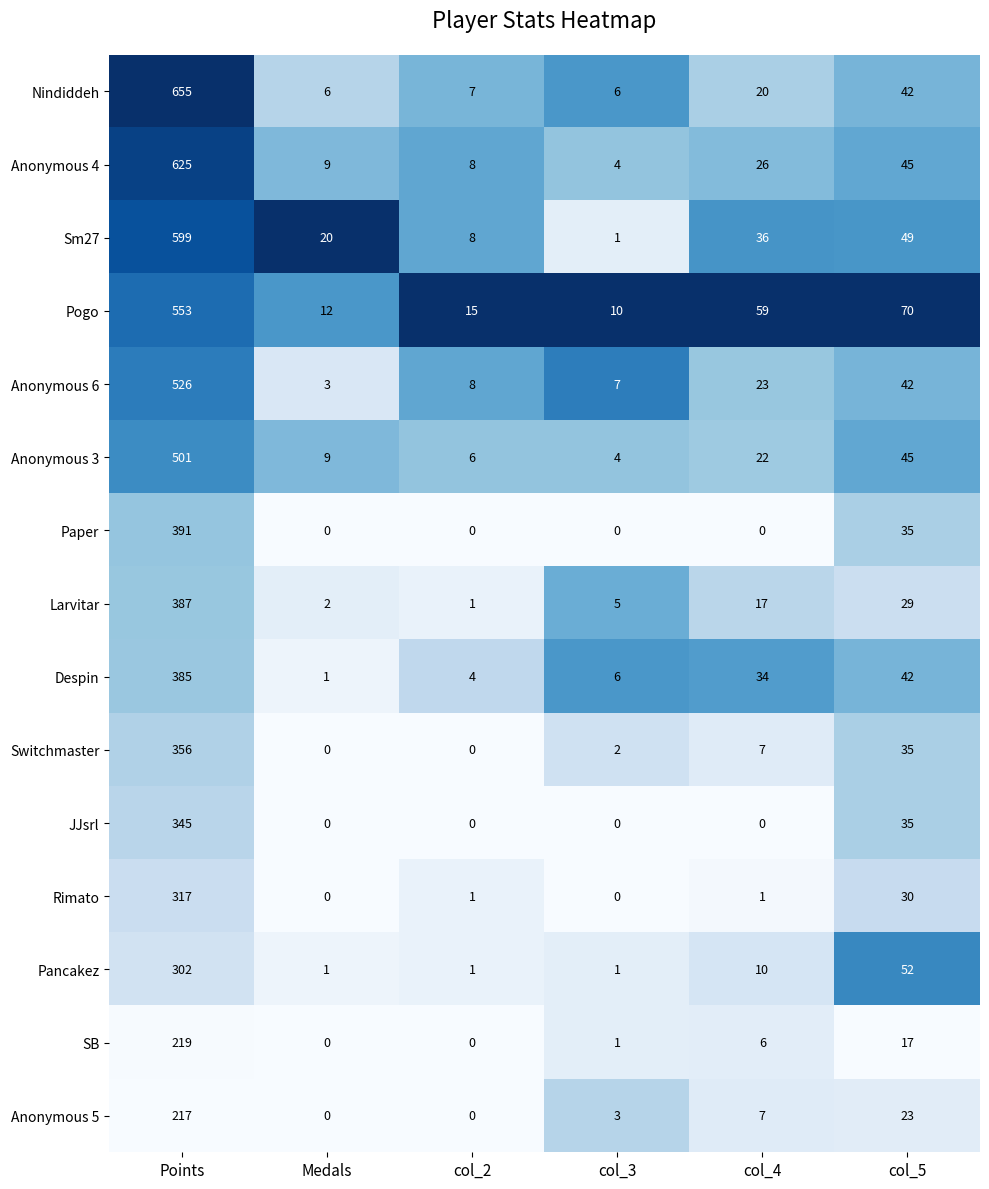

Is it true that Nindiddeh equals 886 at Points?

False